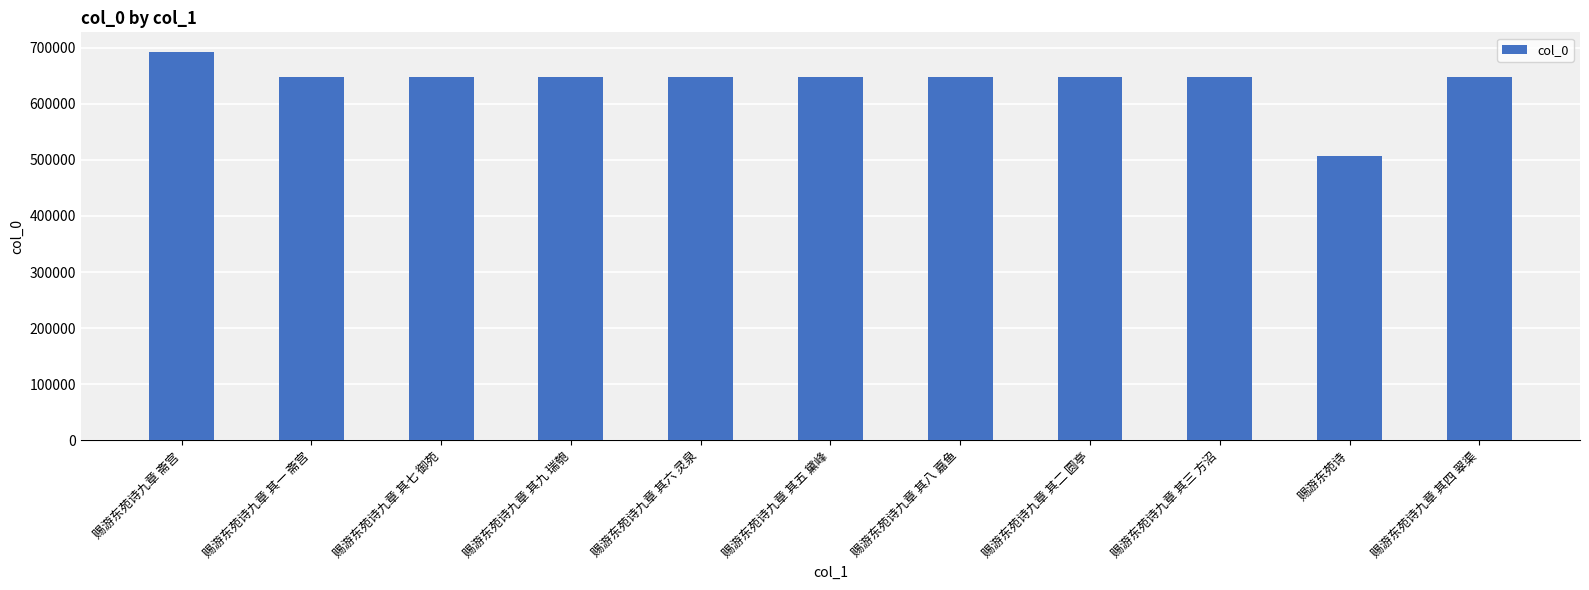

What is the average value?

639158